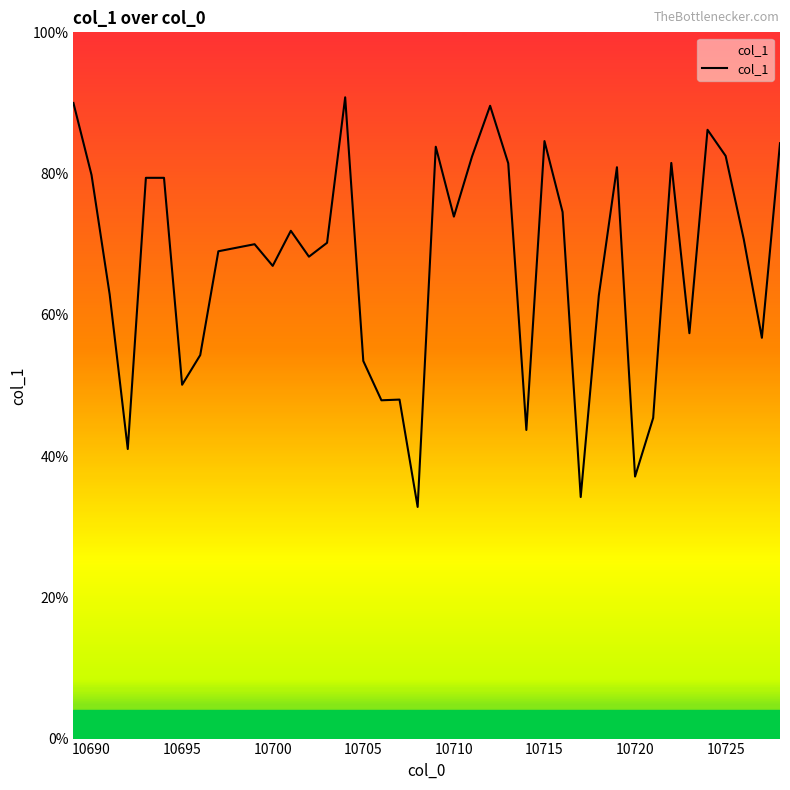

Does the chart display data point markers on the line(s)?

No